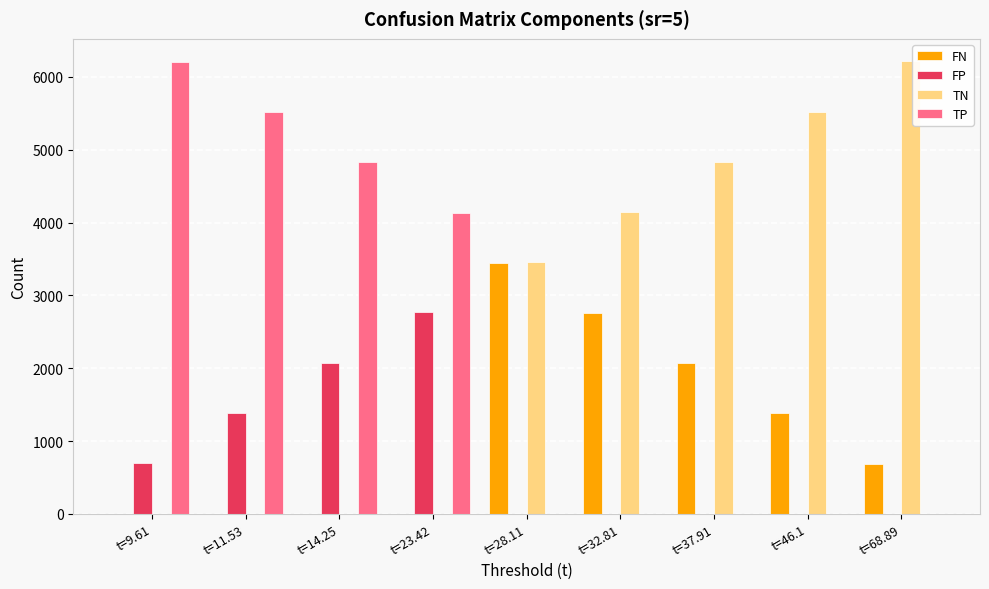

What is the sum of all TN values?

24158